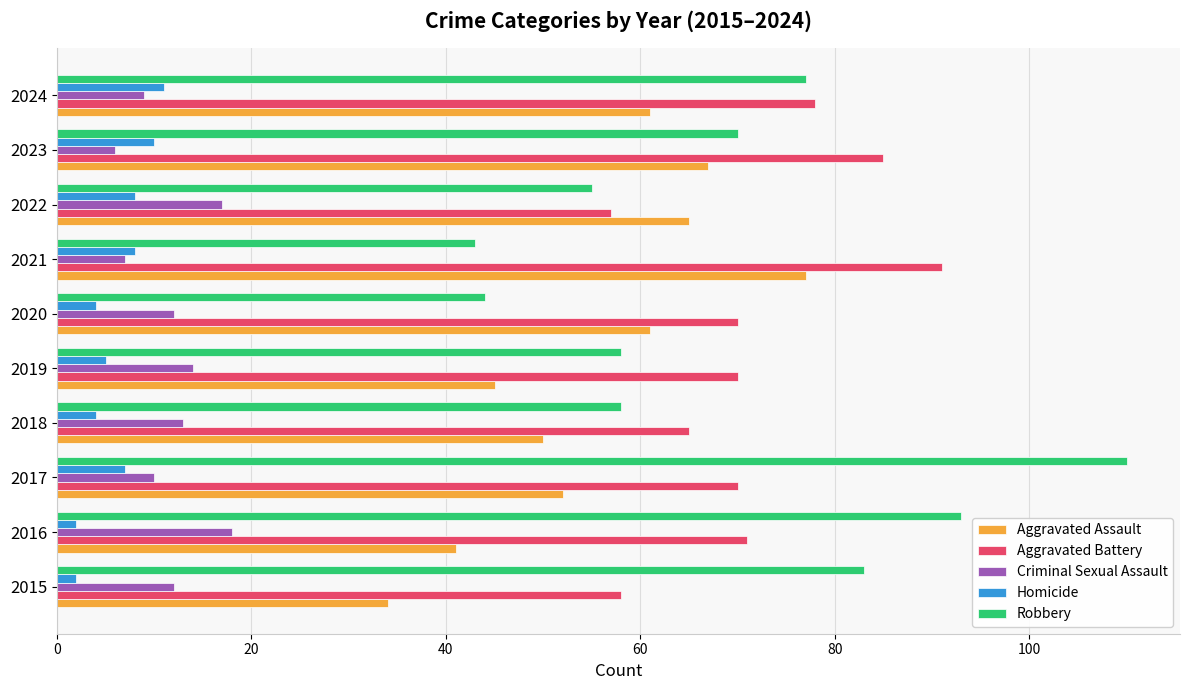

Is it true that Aggravated Assault equals 12 at 2017?

False